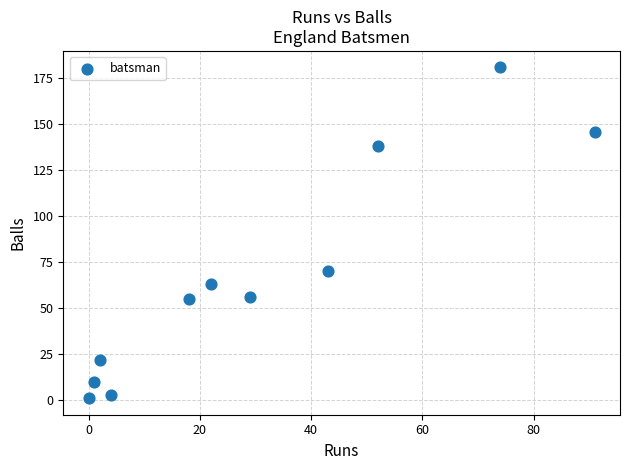

What is the average X value?

31